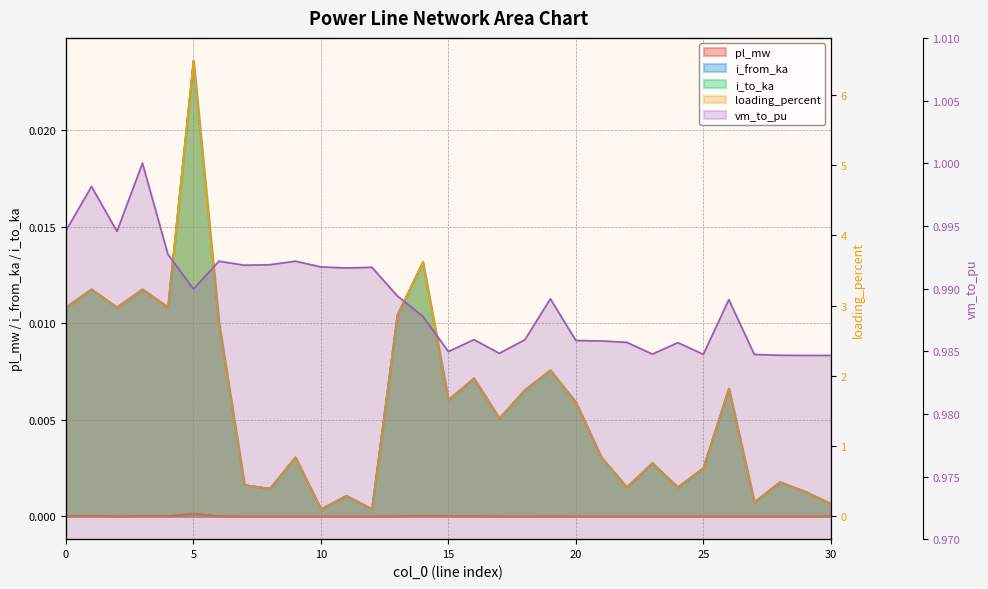

What is the label of the 16th point from the right?

15